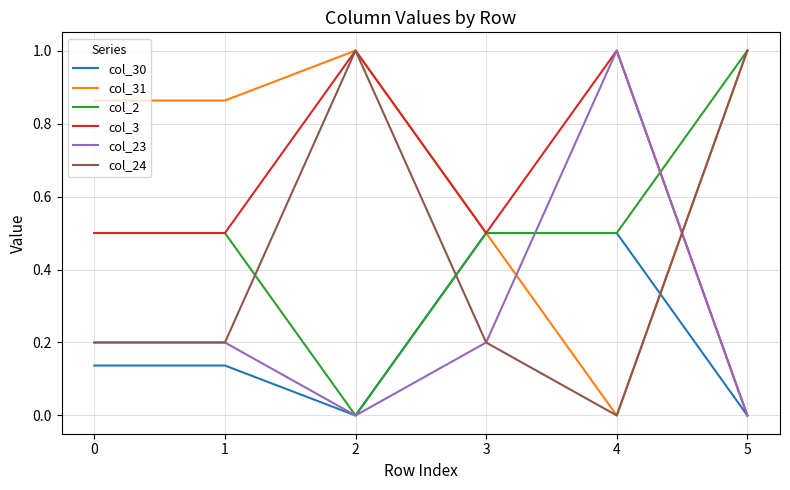

The col_2 series shows 0.5 at 1. True or false?

True